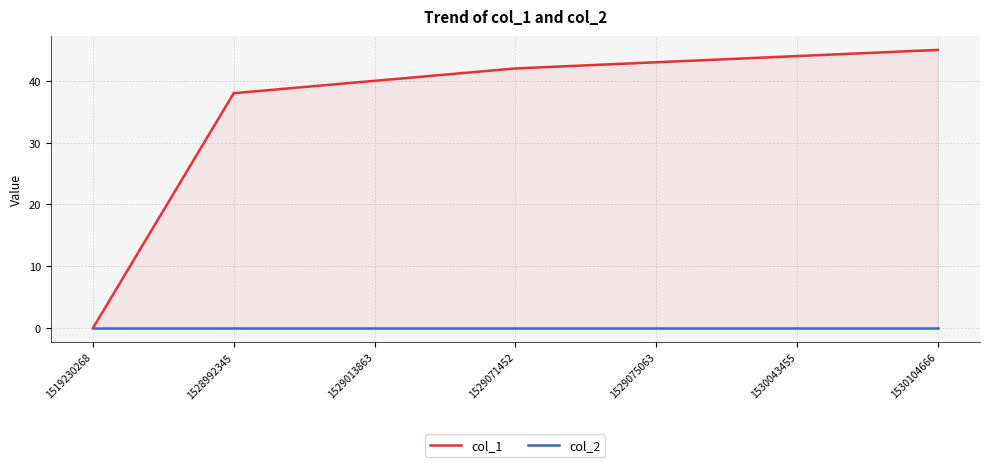

How many series are shown in this chart?

2